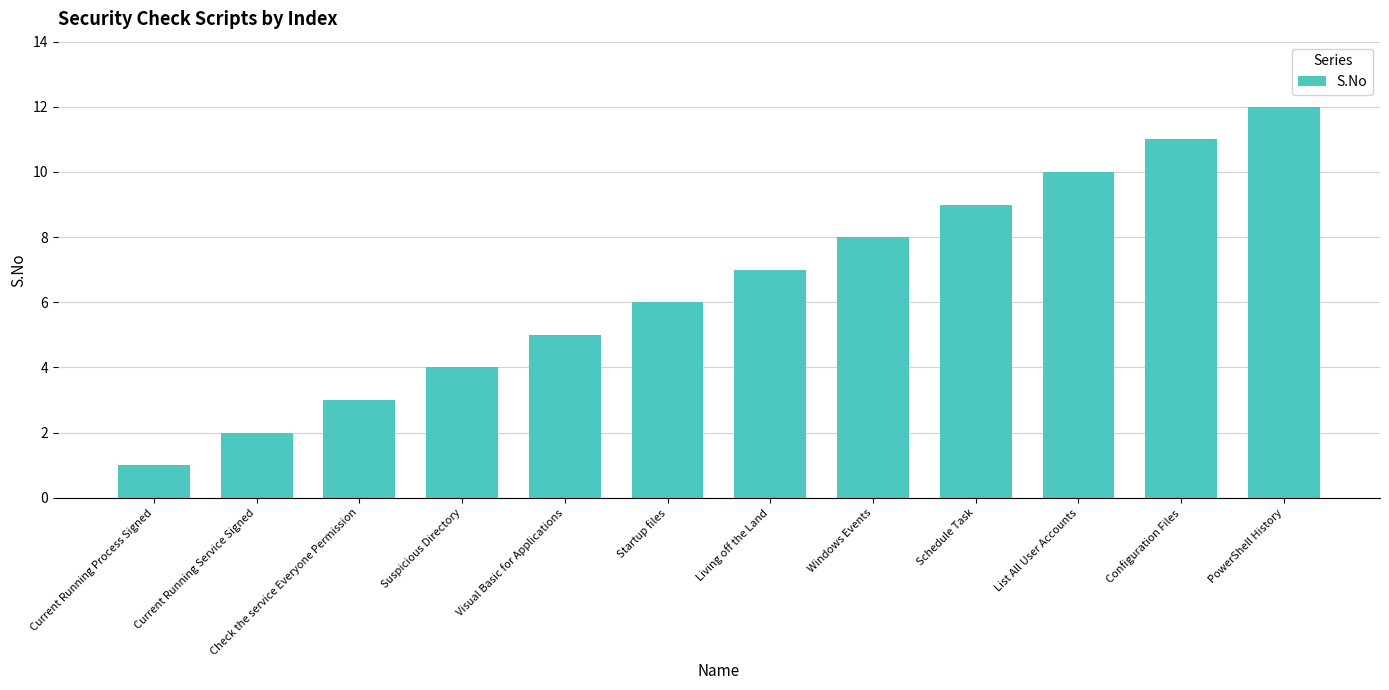

Are the bars grouped side by side (vs. stacked)?

No